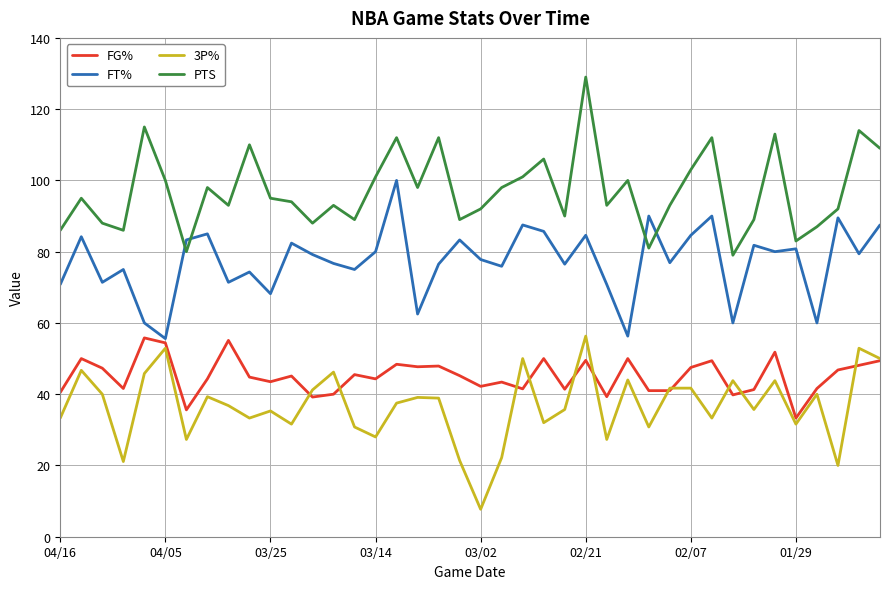

True or false: FG% has more than 2 interior local peaks.

True